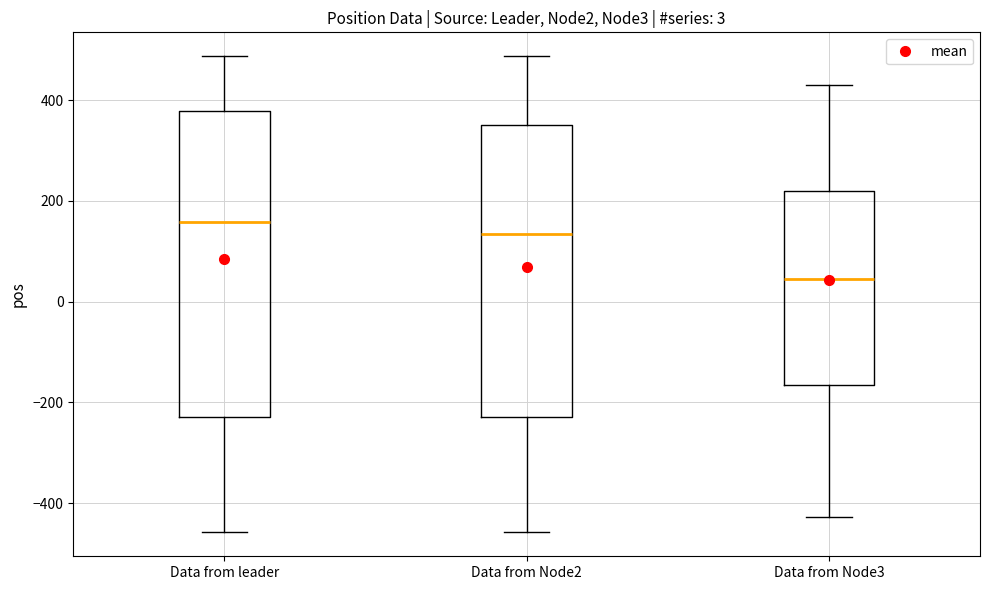

Reading left to right, read every box against the y-axis: the position of its median line, the range the box covers, and the ends of its whiskers. The values are not printed on the chart, so give them approximately, as read against the axis.

Data from leader: median 160, box -220 to 380, whiskers -460 to 480
Data from Node2: median 140, box -220 to 340, whiskers -460 to 480
Data from Node3: median 40, box -160 to 220, whiskers -420 to 440